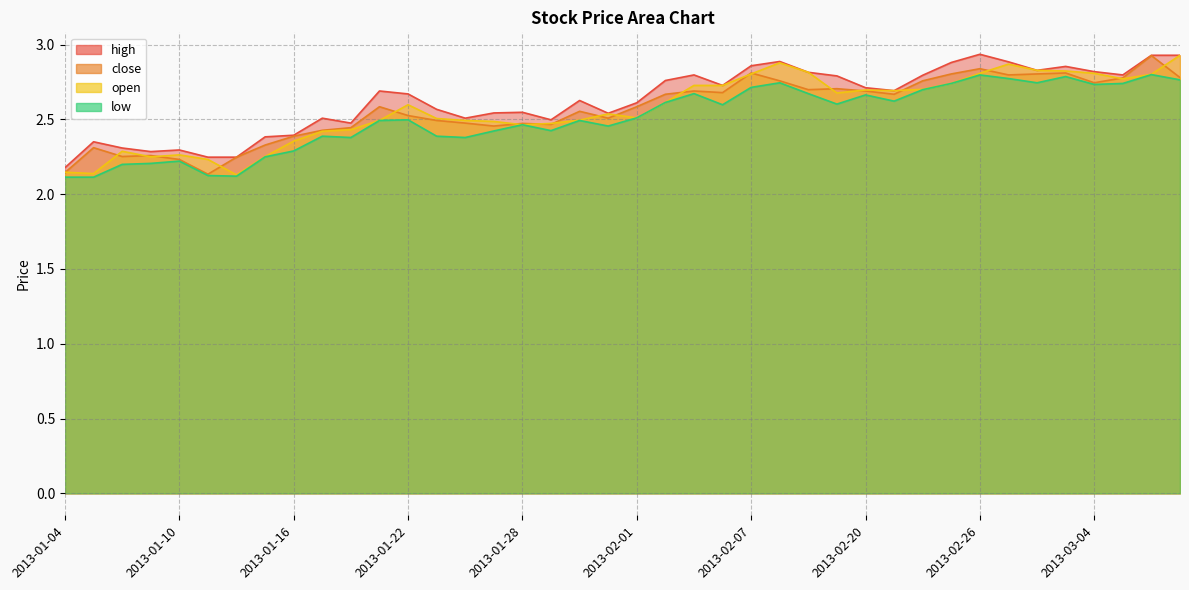

True or false: low and open cross at least once.

False